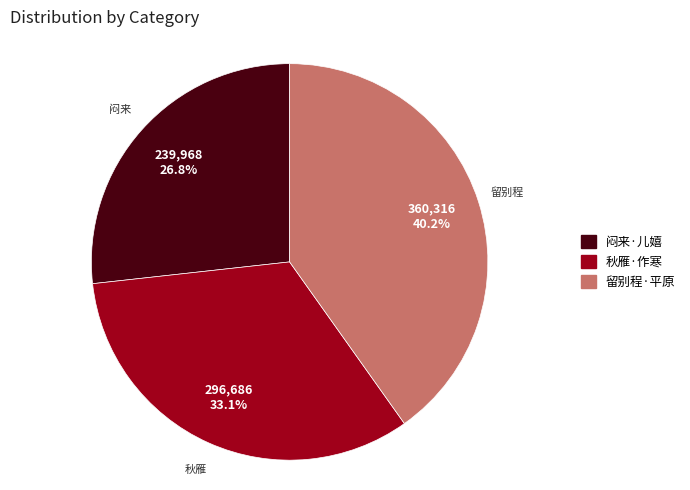

How much of the chart is everything except 留别程·平原?

59.8%